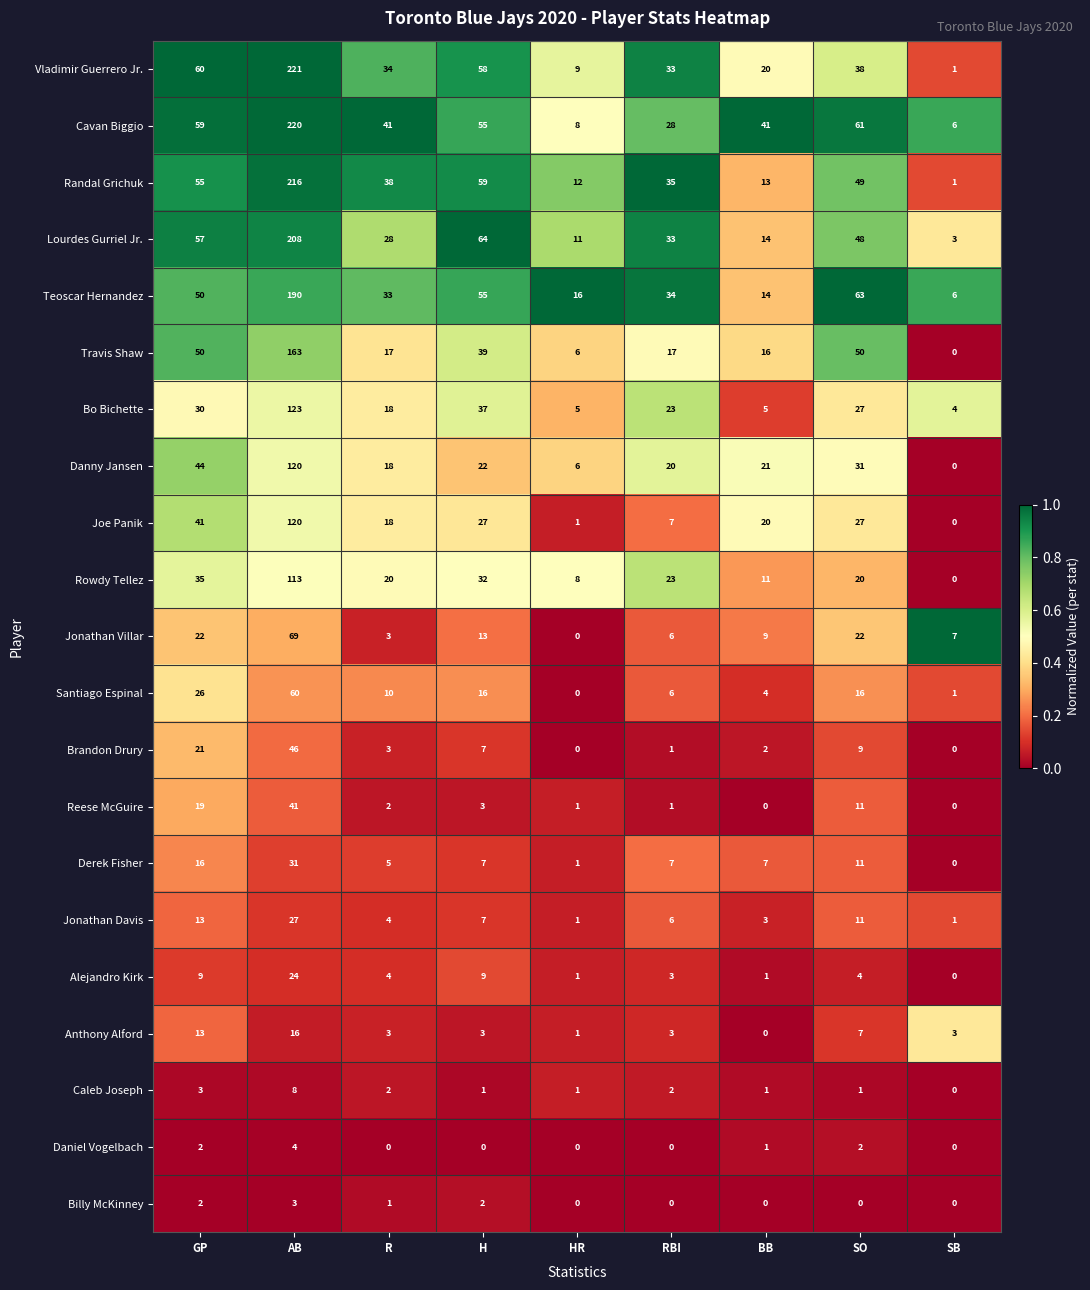

At which label does Derek Fisher first exceed 7?

GP